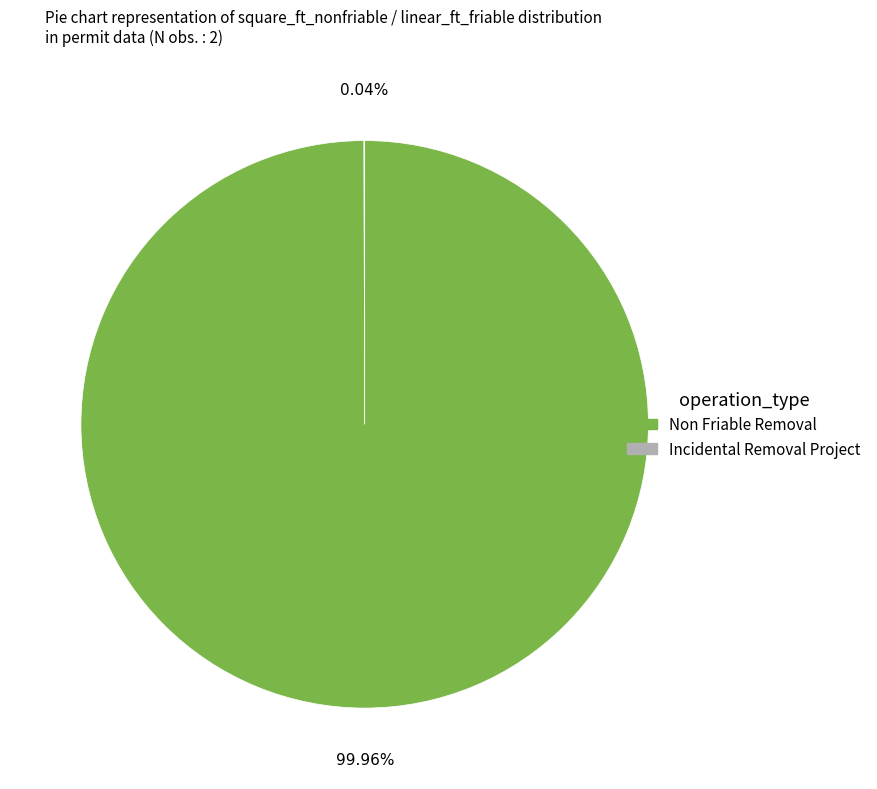

Is Non Friable Removal the majority of the pie?

Yes